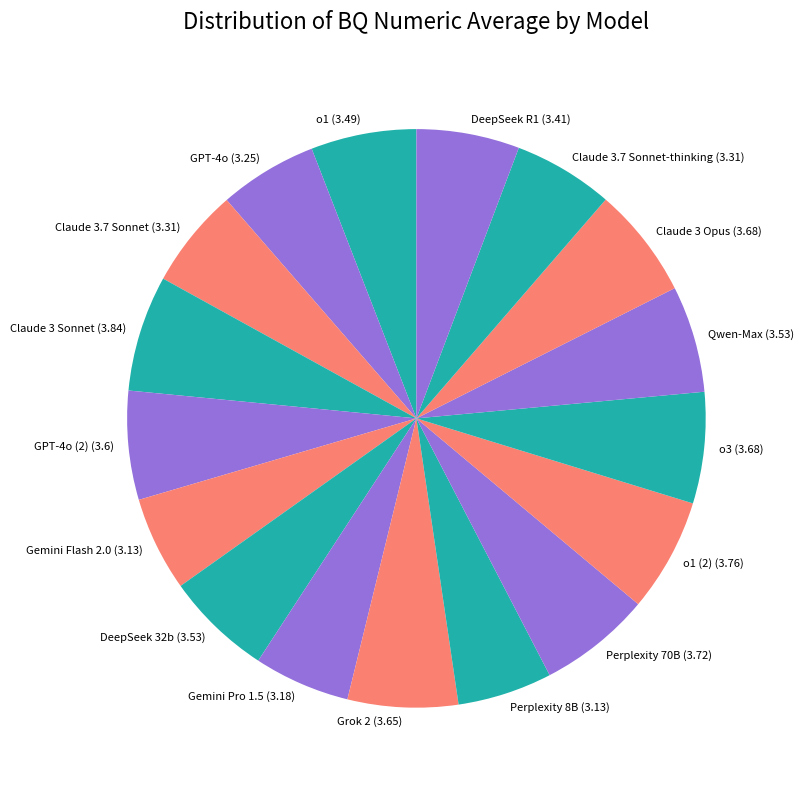

Does any single category account for the majority?

No